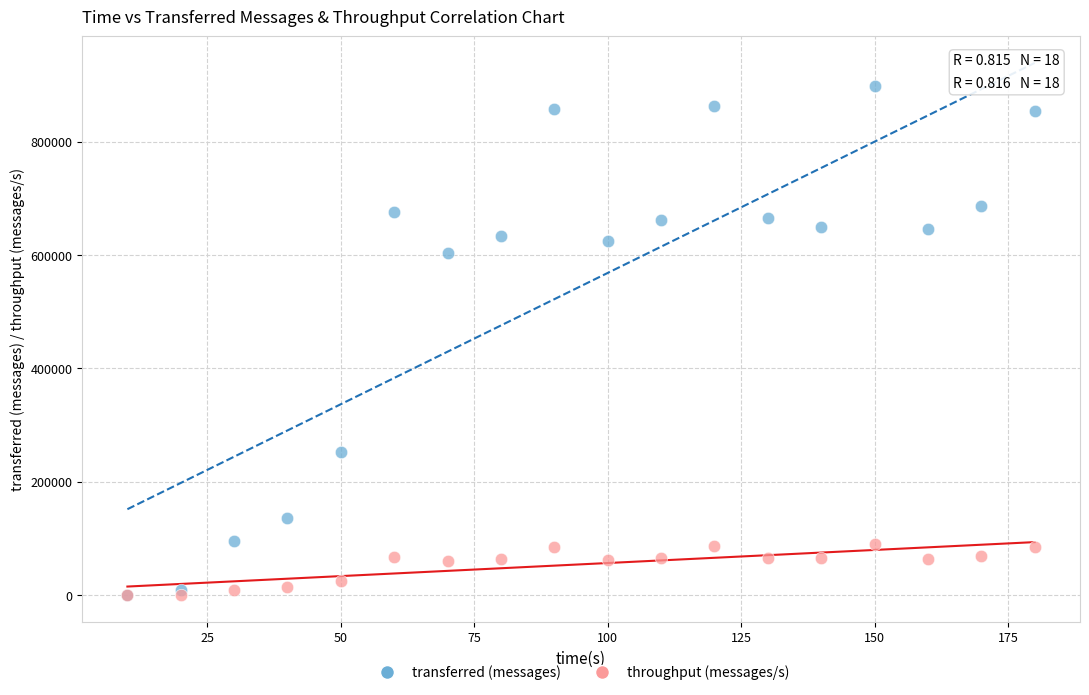

In the transferred (messages) series, what Y value is closest to 449490?

604120